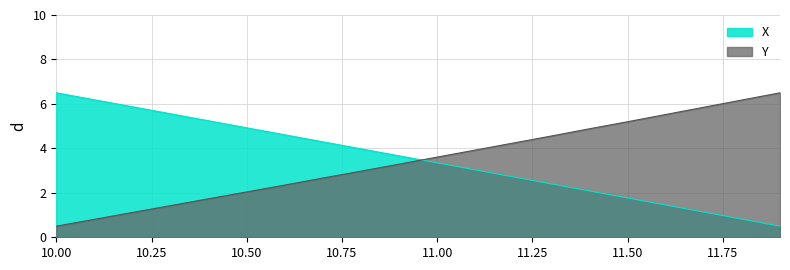

Which category has the highest value across all series?

10.00